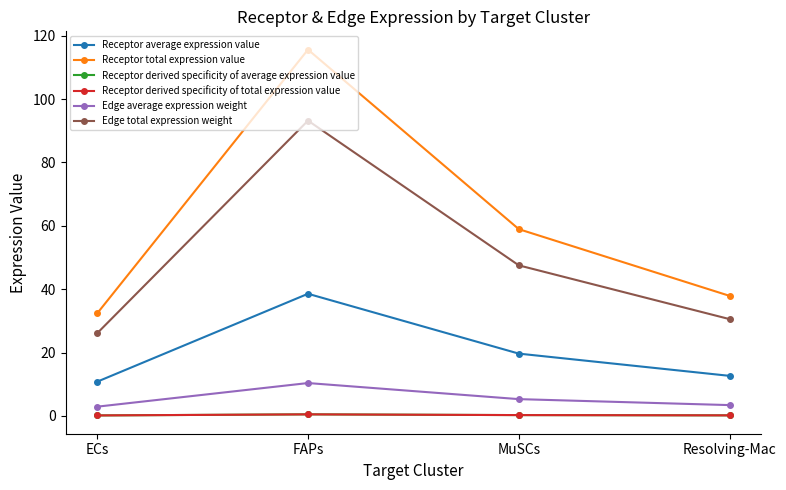

Does the chart display data point markers on the line(s)?

Yes